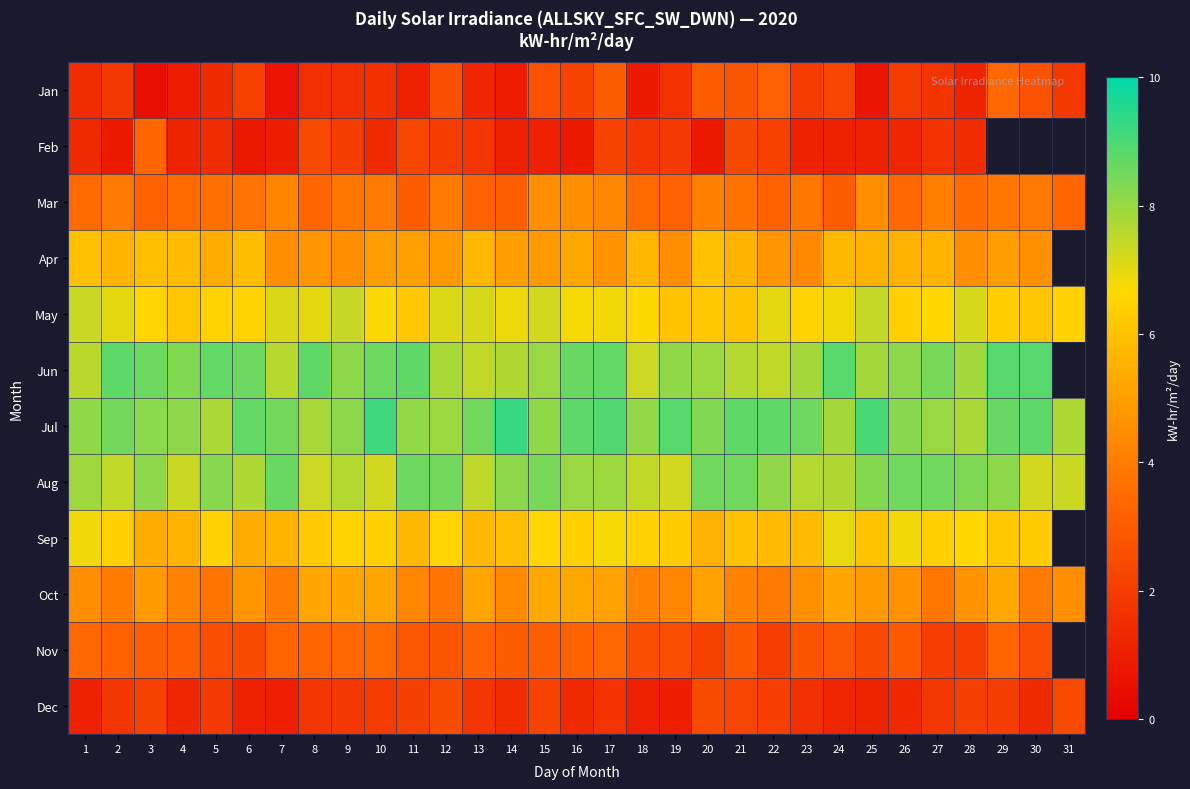

The value of Sep at 18 is 4.0. True or false?

False